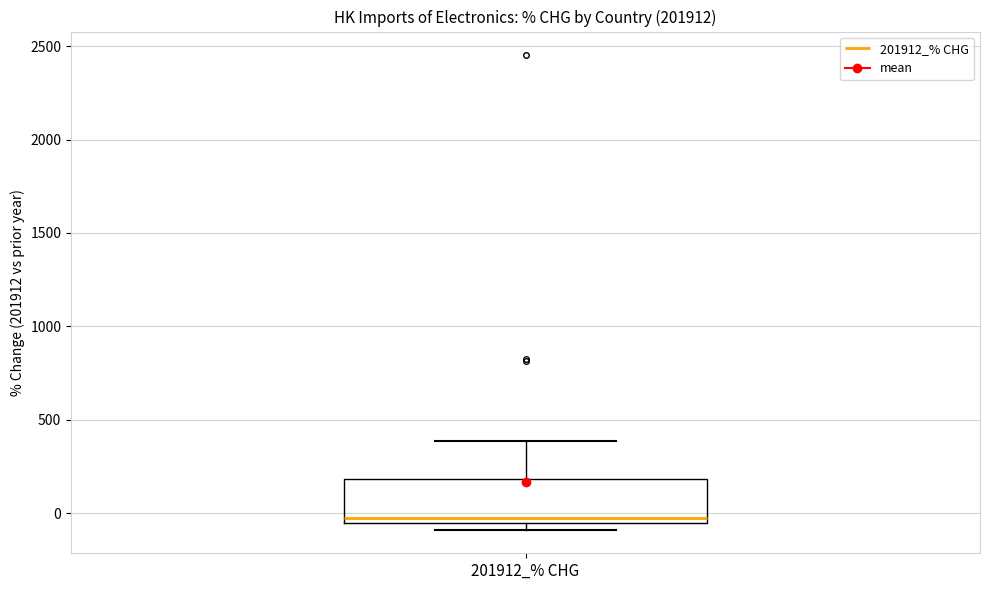

Read this box plot against the y-axis: the position of the median line, the range covered by the box, and the ends of both whiskers. The values are not printed on the chart, so give them approximately, as read against the axis.

median -50 (just above the box's lower edge), box -50 to 200, whiskers -100 to 400